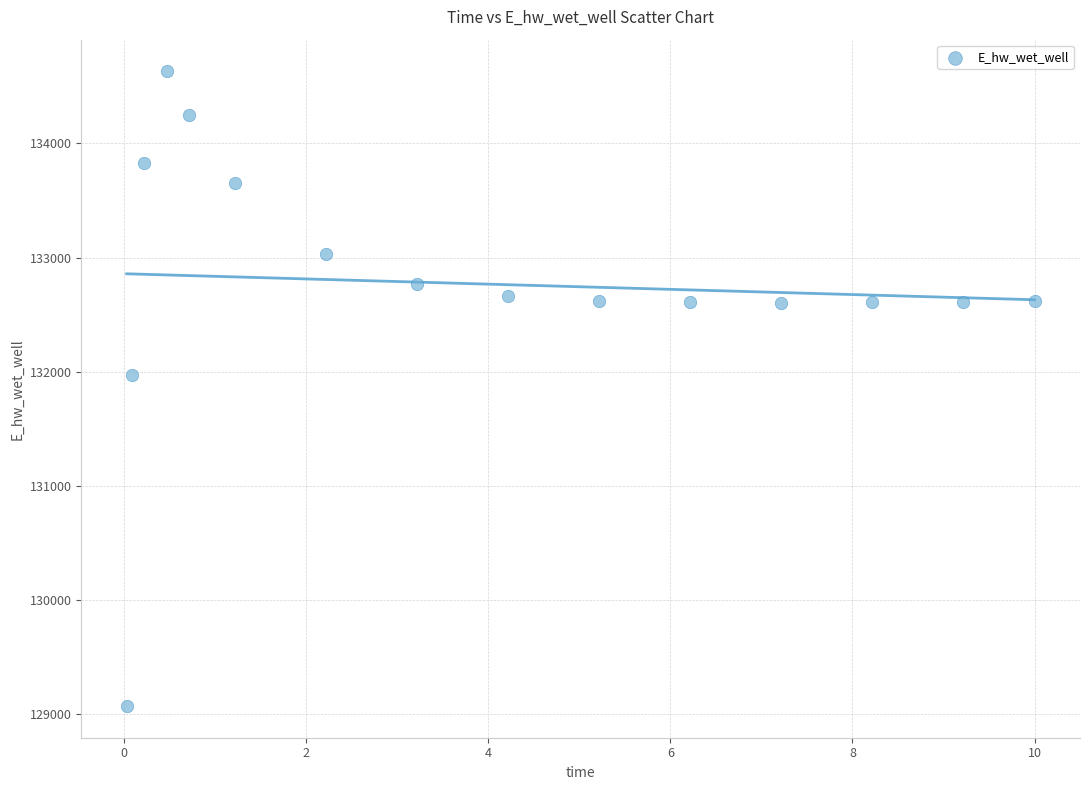

What is the range of X values (max minus min)?

10.0